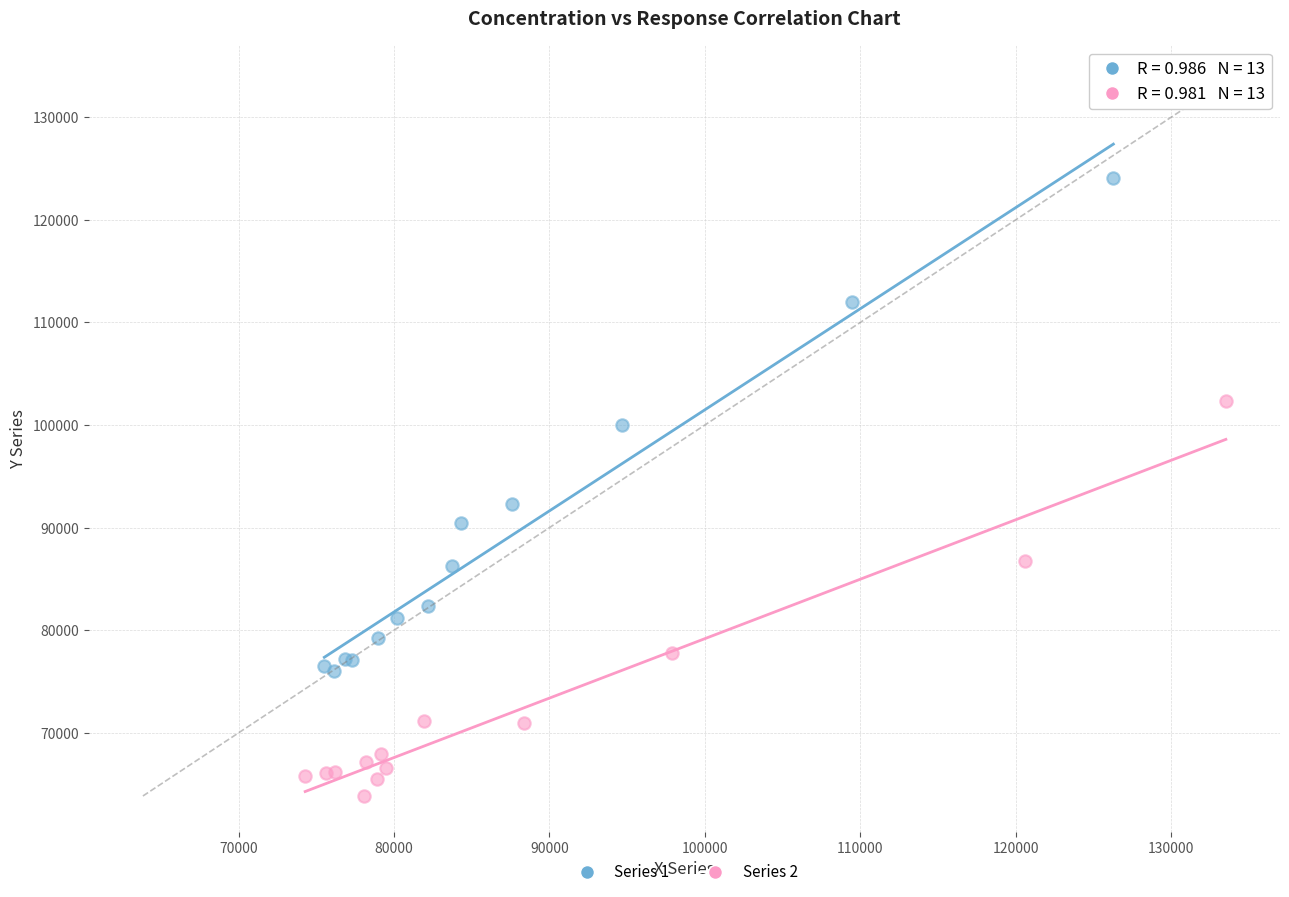

Which series has the largest Y range (max minus min)?

Series 1